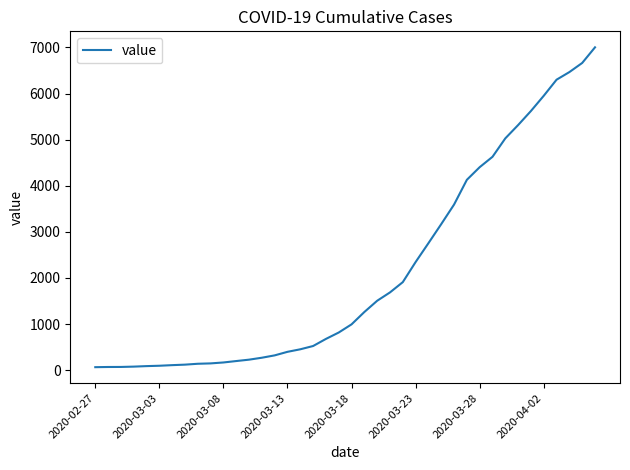

What is the difference between the maximum and minimum values?

6939